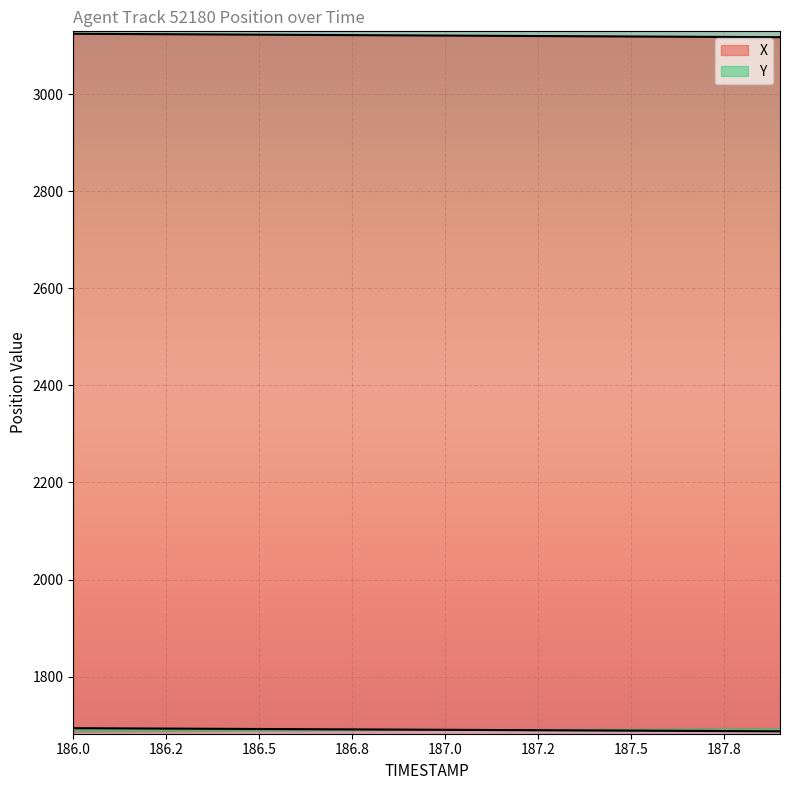

The Y series shows 1687.2 at 187.9. True or false?

True